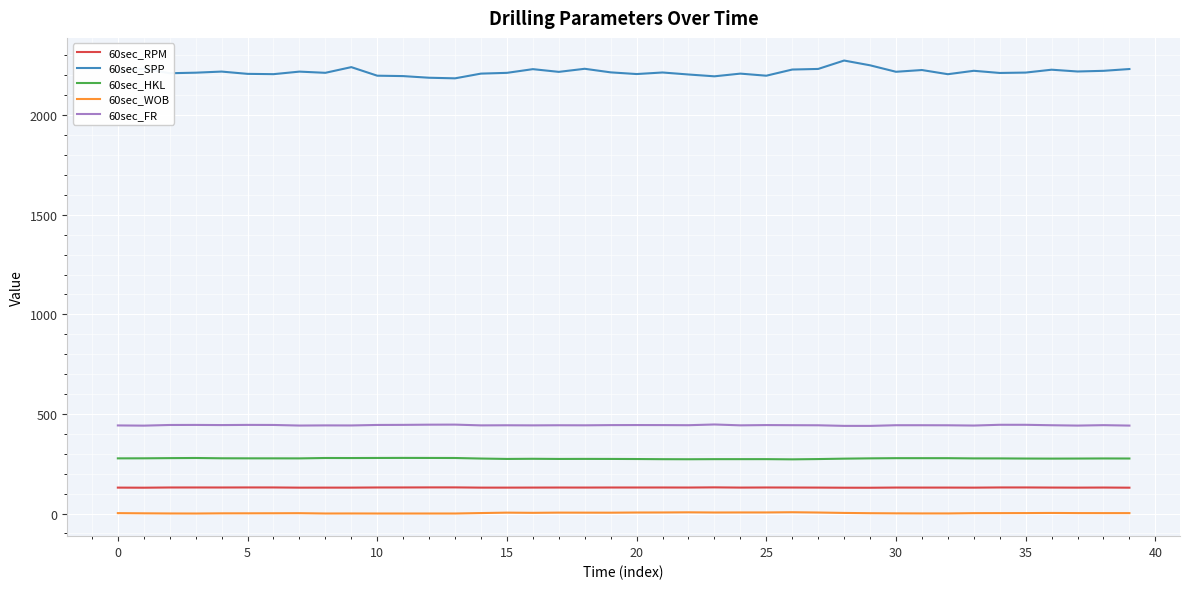

Which series has the widest spread of values?

60sec_SPP